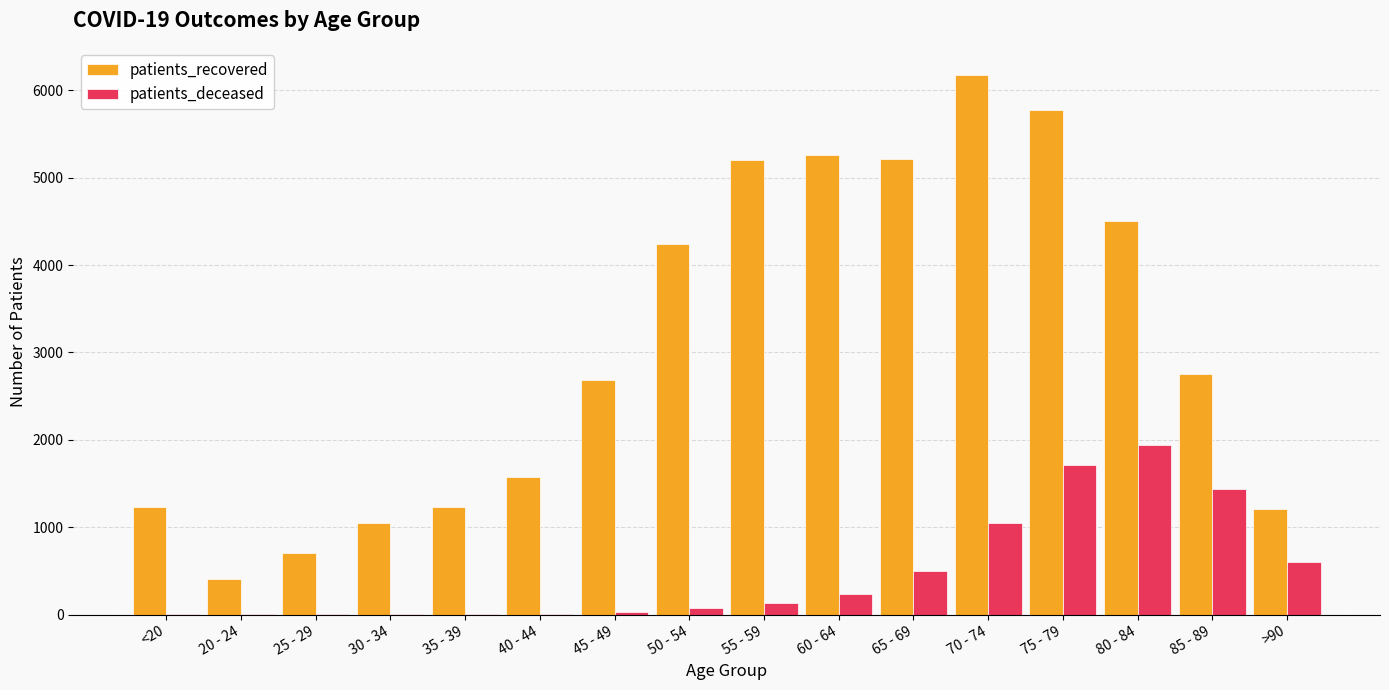

At which category is the sum across all series the highest?

75 - 79